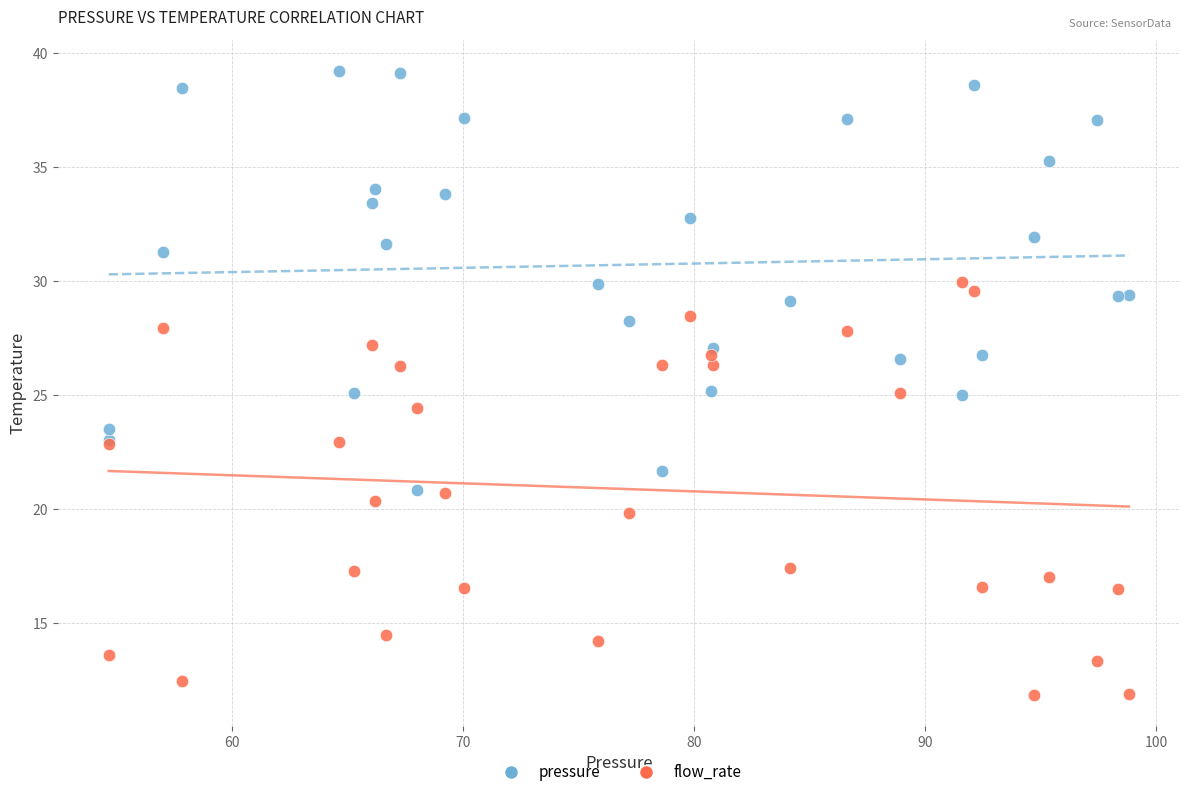

Which series reaches the minimum Y coordinate?

flow_rate